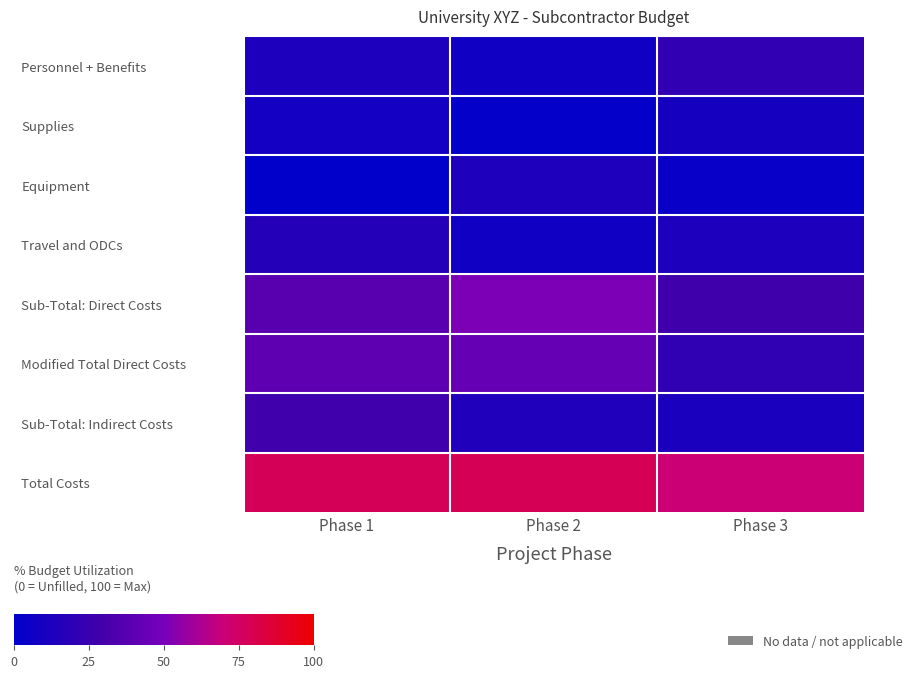

Which has a higher value, Phase 3 or Phase 2?

Phase 3